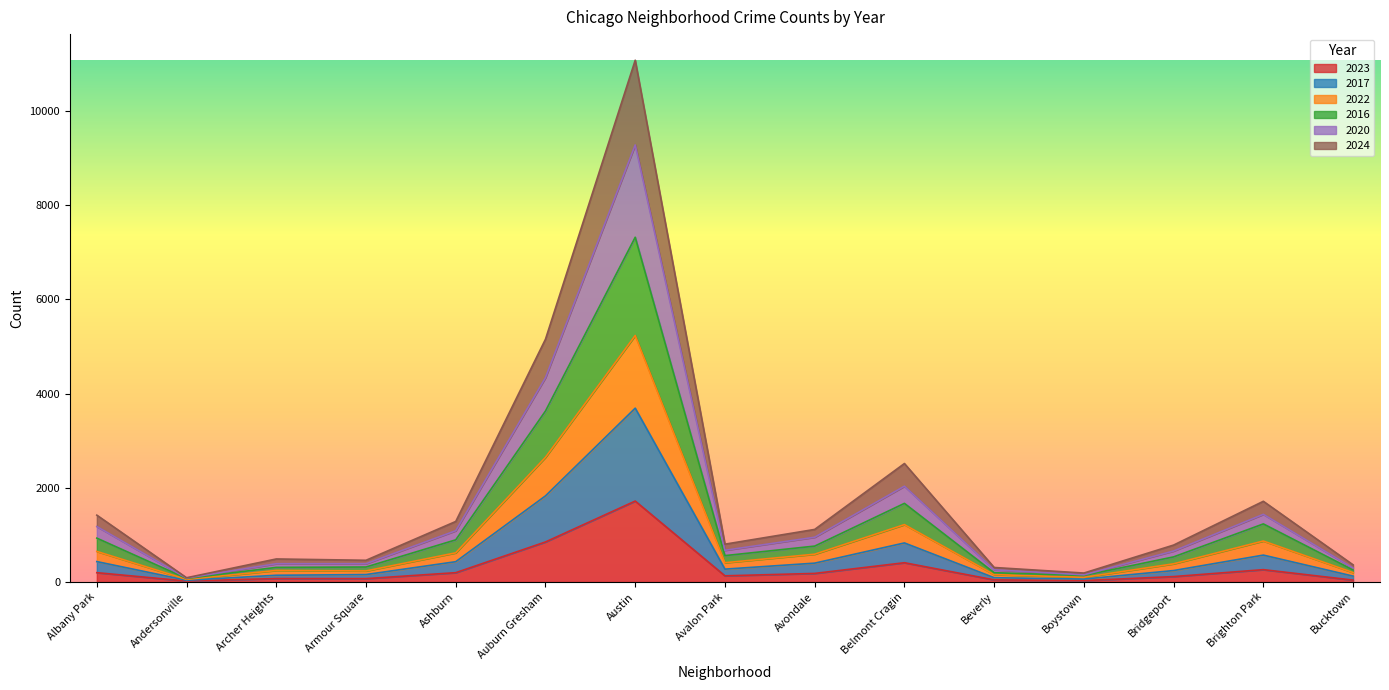

What is the label of the 6th point from the left?

Auburn Gresham